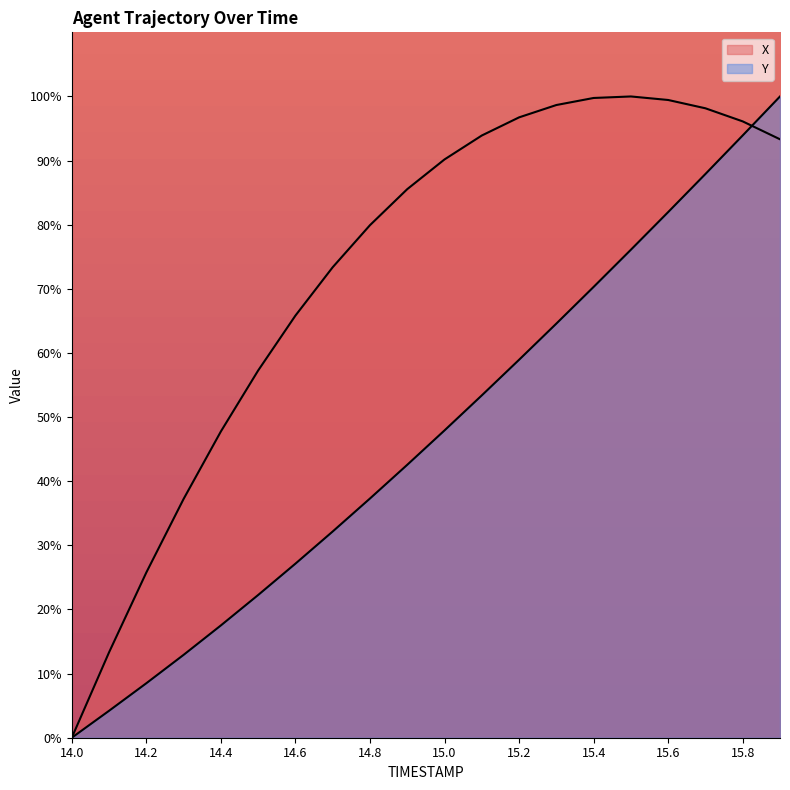

What is the label of the 13th point from the right?

14.7